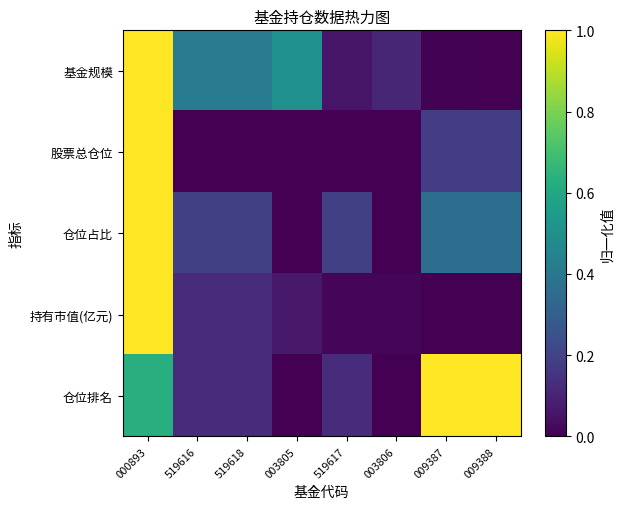

At how many categories does at least one series exceed 0?

8